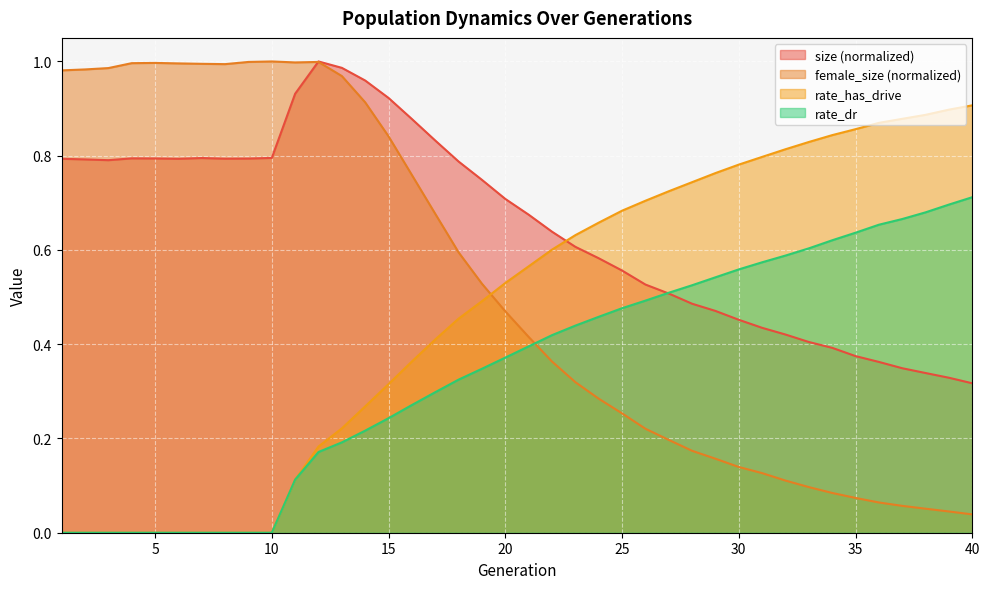

Between 34 and 10, which is larger?

10